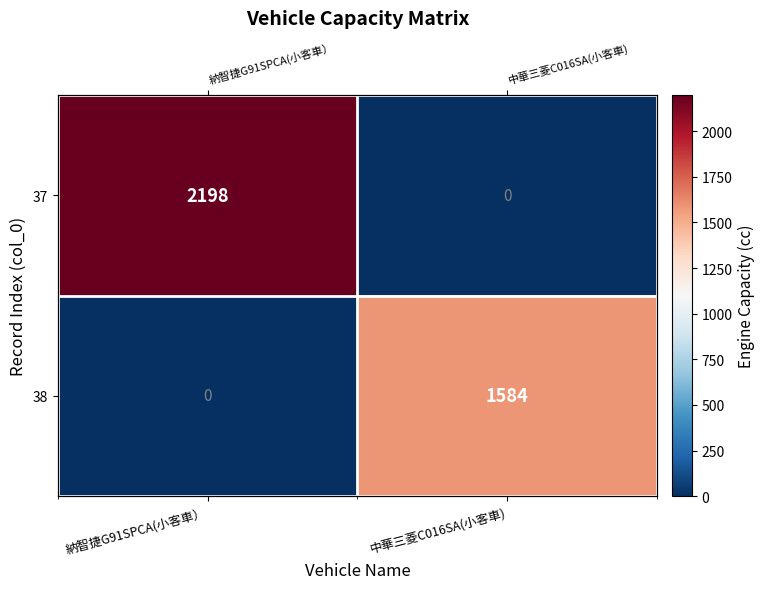

List the series in order of their peak value, highest first.

37, 38